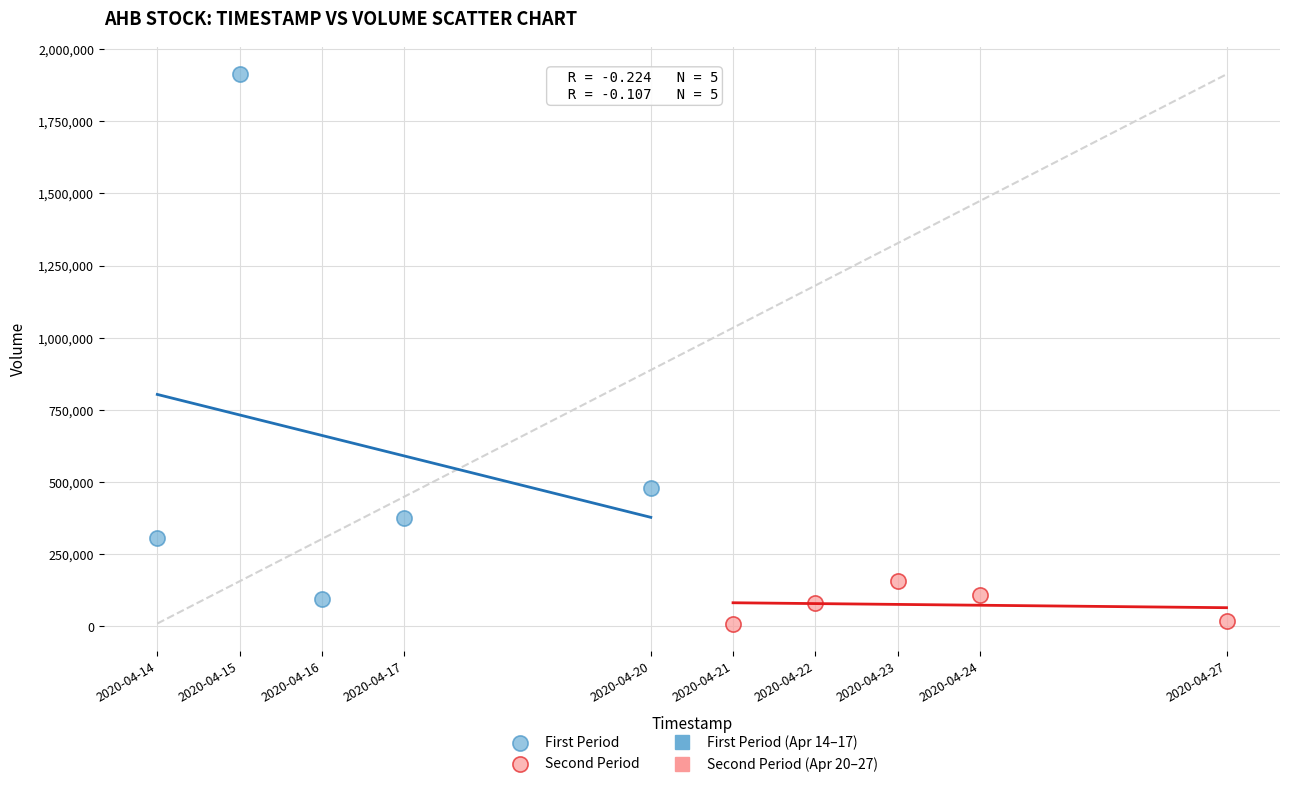

Which series has the widest spread of Y values?

First Period